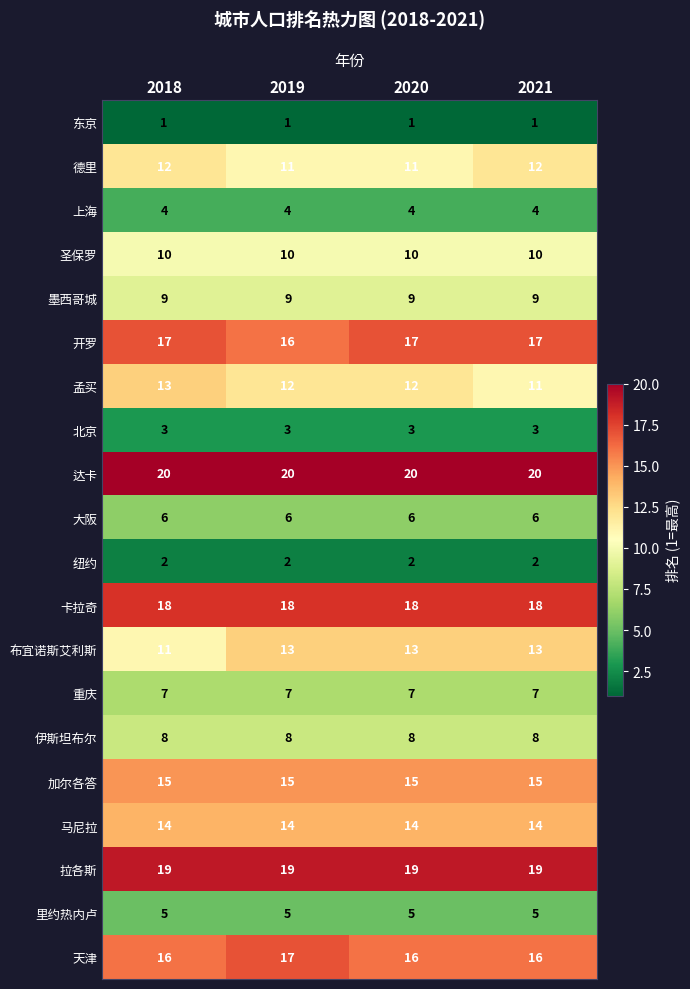

Rank the series at 2020 from highest to lowest value.

达卡, 拉各斯, 卡拉奇, 开罗, 天津, 加尔各答, 马尼拉, 布宜诺斯艾利斯, 孟买, 德里, 圣保罗, 墨西哥城, 伊斯坦布尔, 重庆, 大阪, 里约热内卢, 上海, 北京, 纽约, 东京